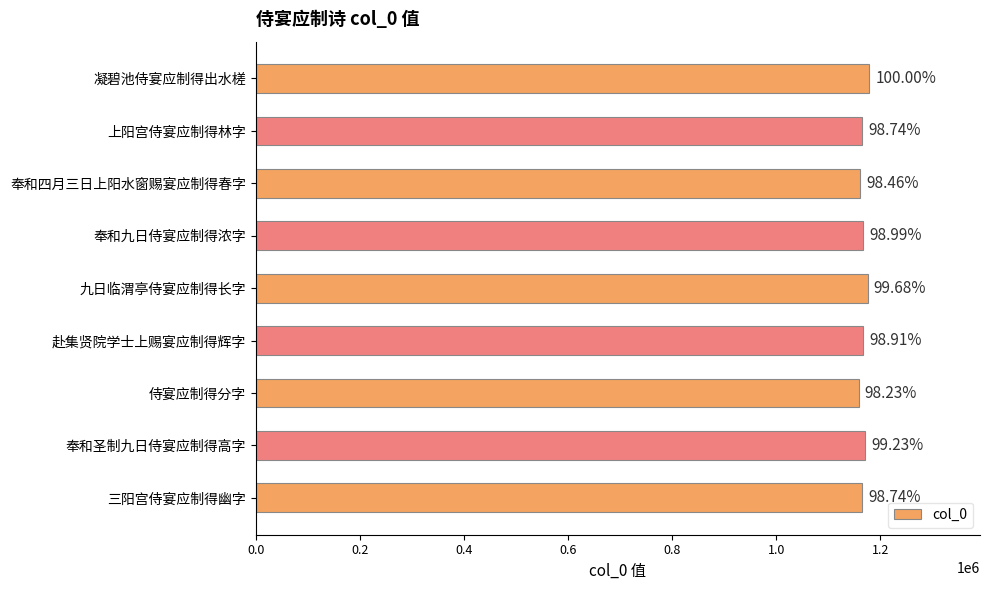

How many bars are there in total?

9